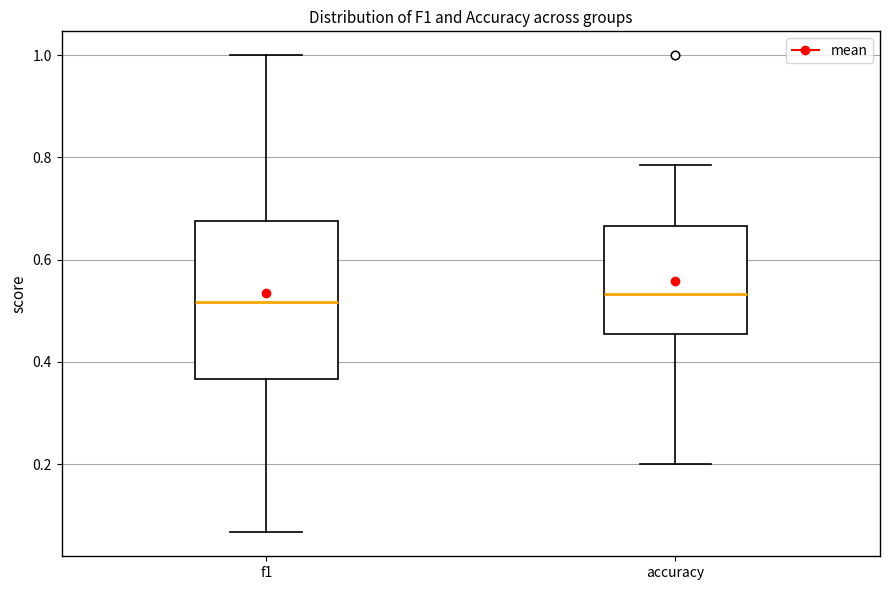

Reading left to right, transcribe this box plot: for each box, give where its median line is, the range the box spans, and where its two whiskers end, as read against the y-axis. The values are not printed on the chart, so give them approximately, as read against the axis.

f1: median 0.52, box 0.36 to 0.68, whiskers 0.06 to 1.00
accuracy: median 0.54, box 0.46 to 0.66, whiskers 0.20 to 0.78